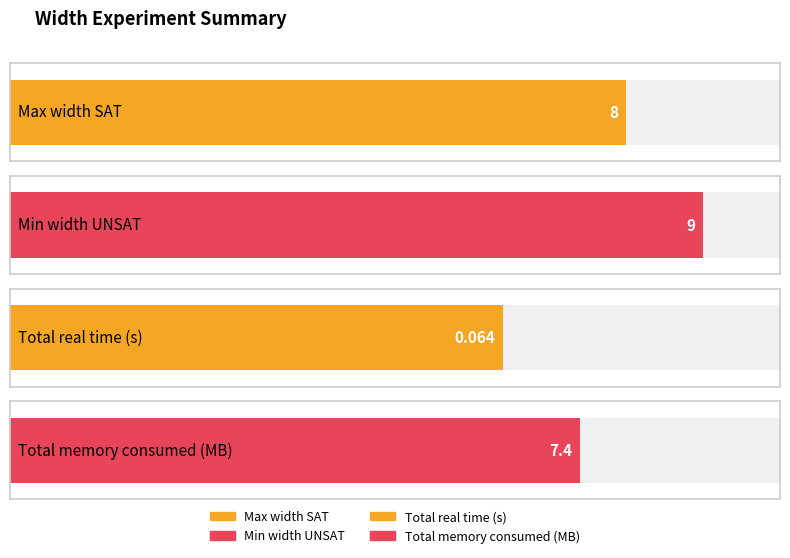

List the labels in order of value, smallest first.

Total real time (s), Total memory consumed (MB), Max width SAT, Min width UNSAT